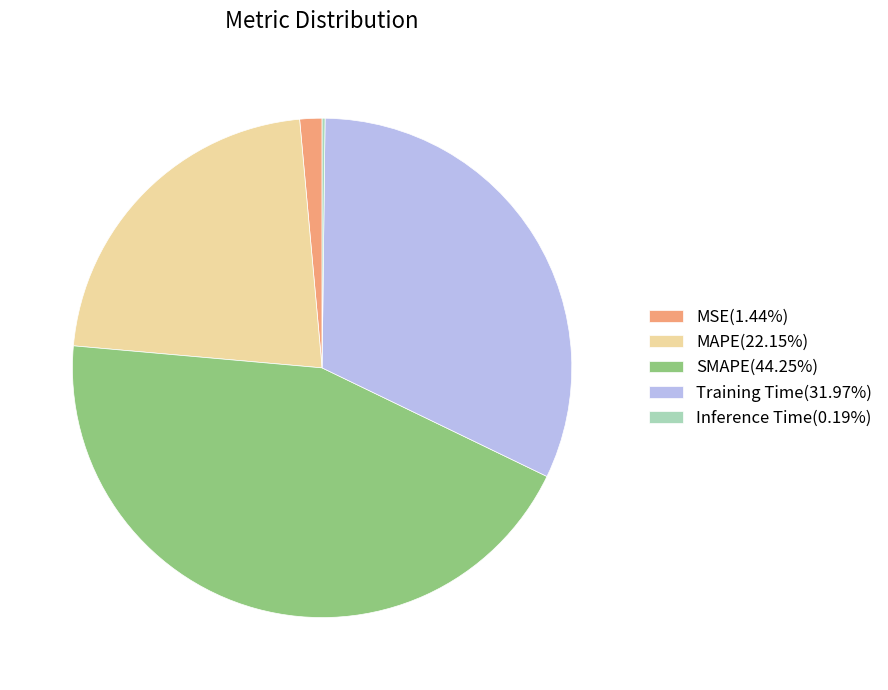

What is the largest slice in the pie chart?

SMAPE